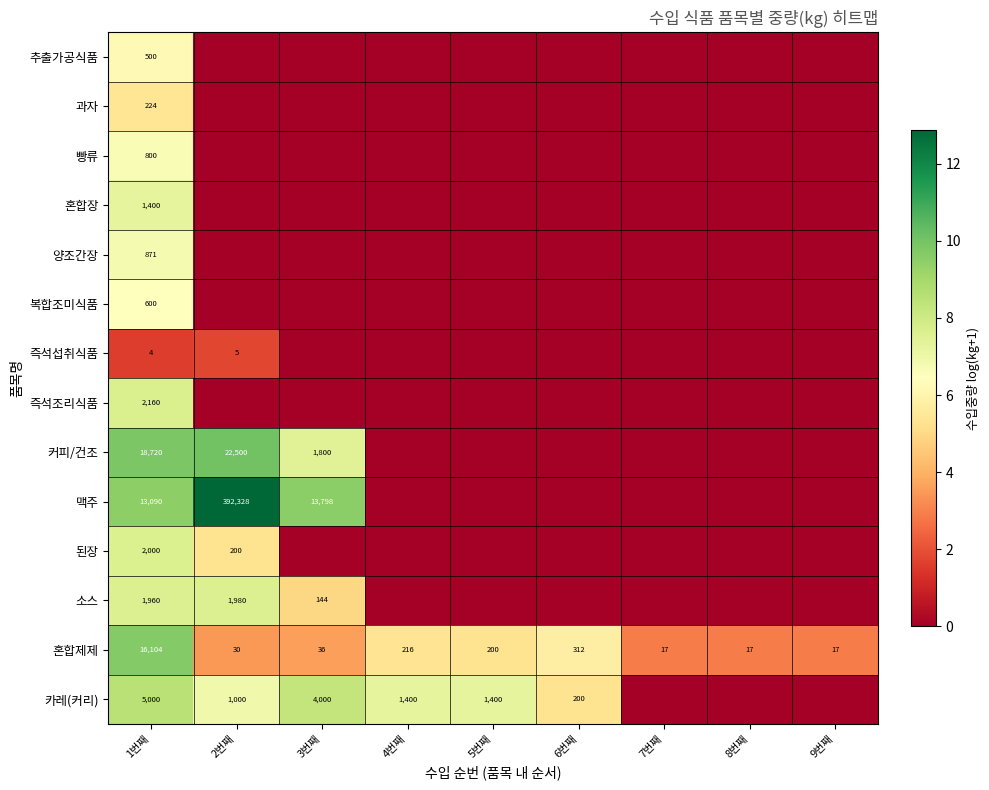

Is it true that 추출가공식품 equals 500 at 1번째?

True